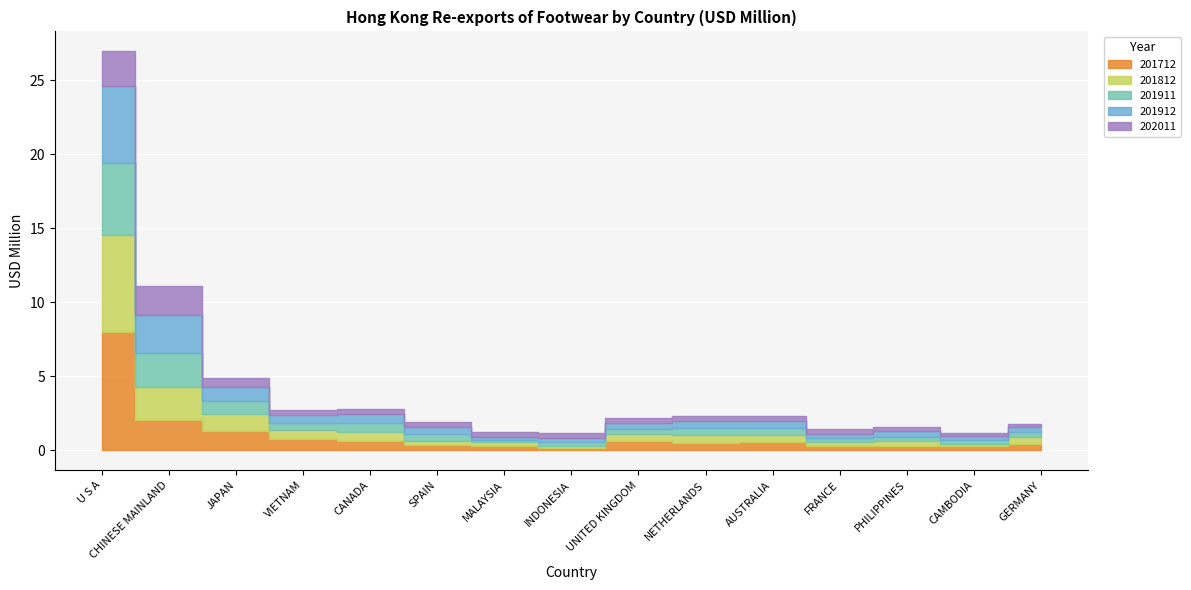

What is the average value of the 201911 series?

0.8